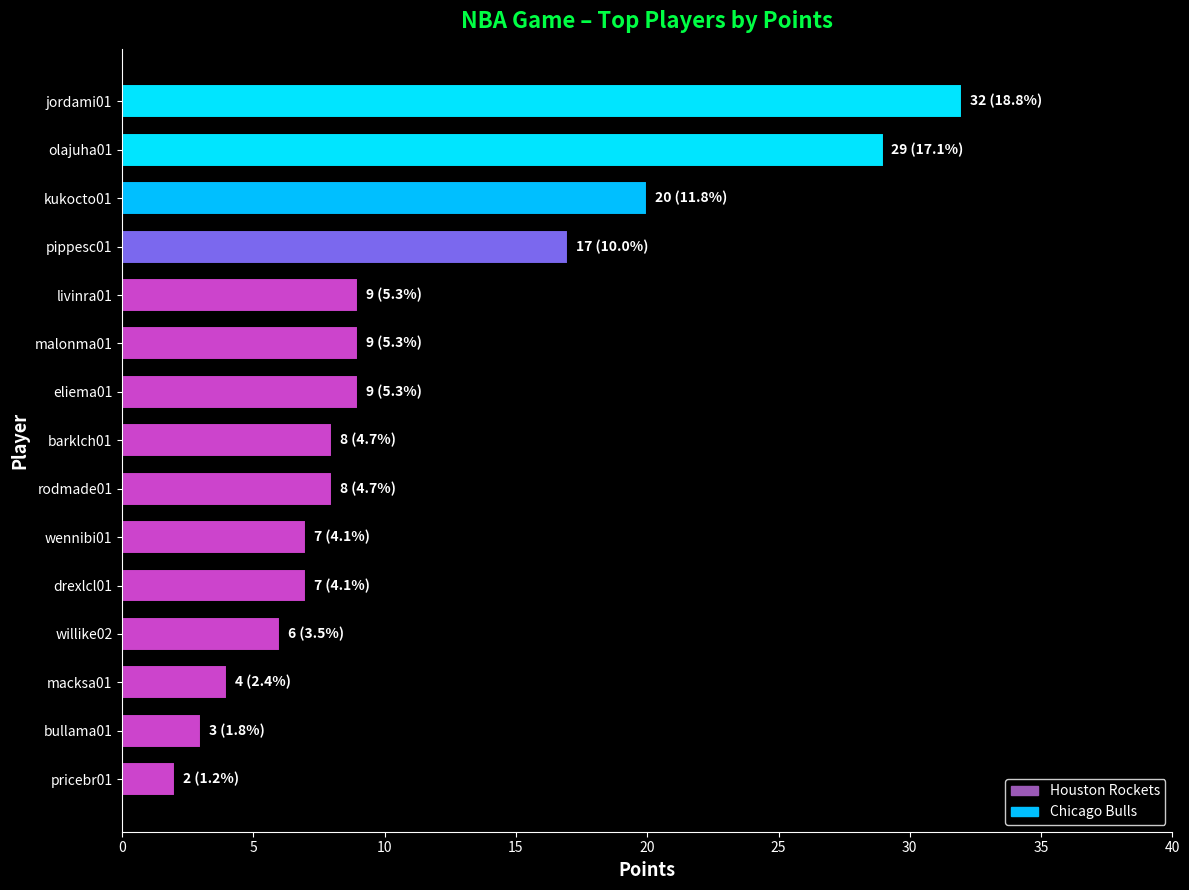

What is the ratio of the value at eliema01 to the value at wennibi01?

1.3